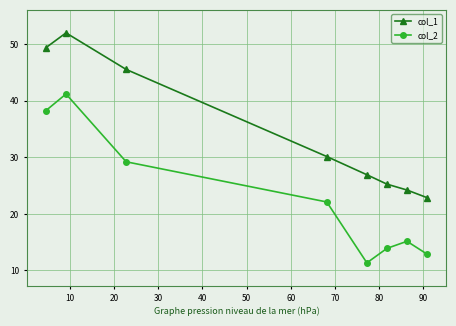

How many categories are shown in the chart?

8